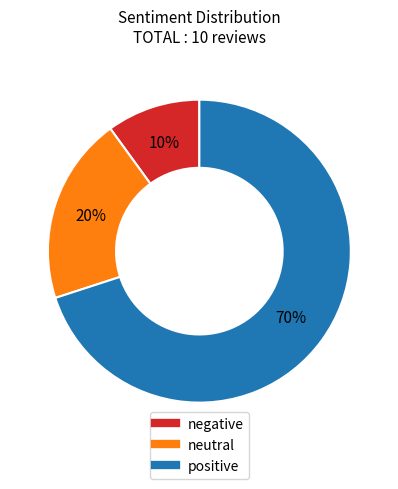

Rank the categories by value from lowest to highest.

negative, neutral, positive